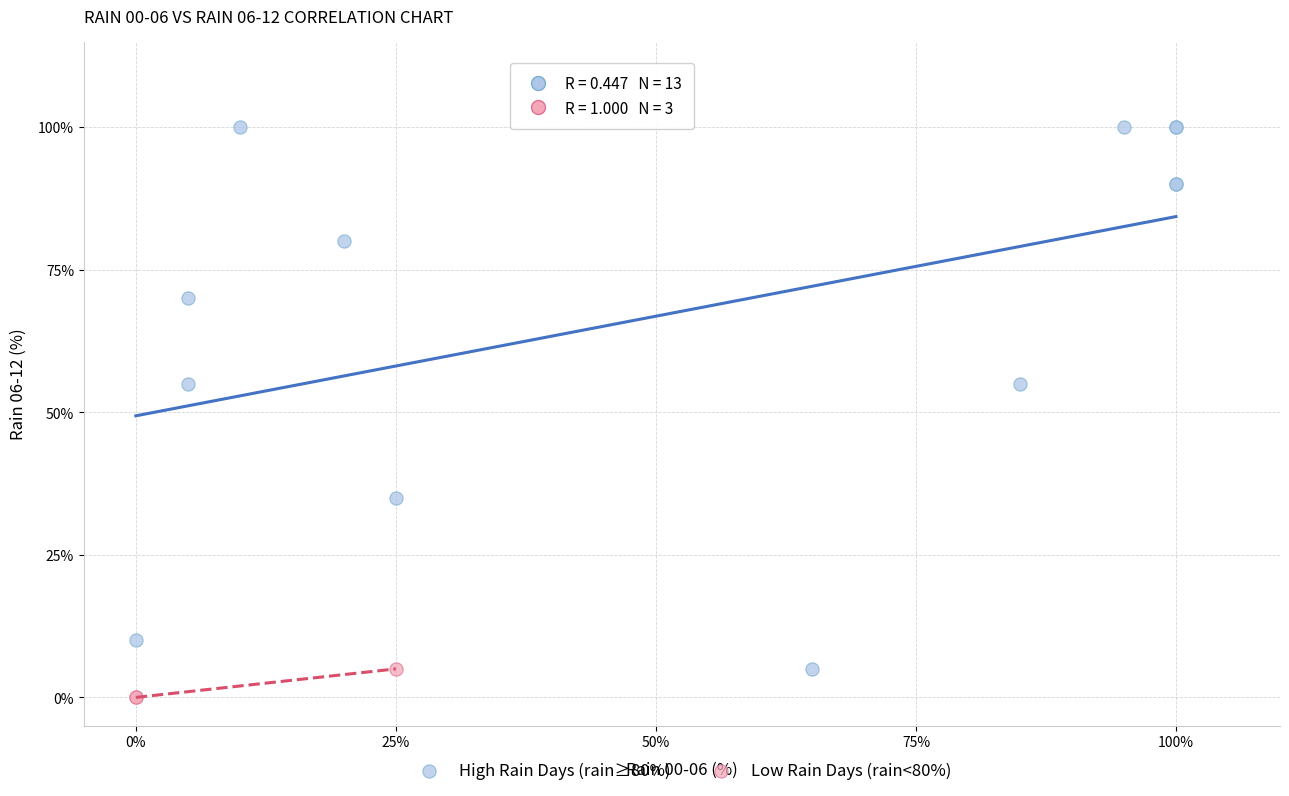

Which series has the largest Y range (max minus min)?

High Rain Days (rain≥80%)